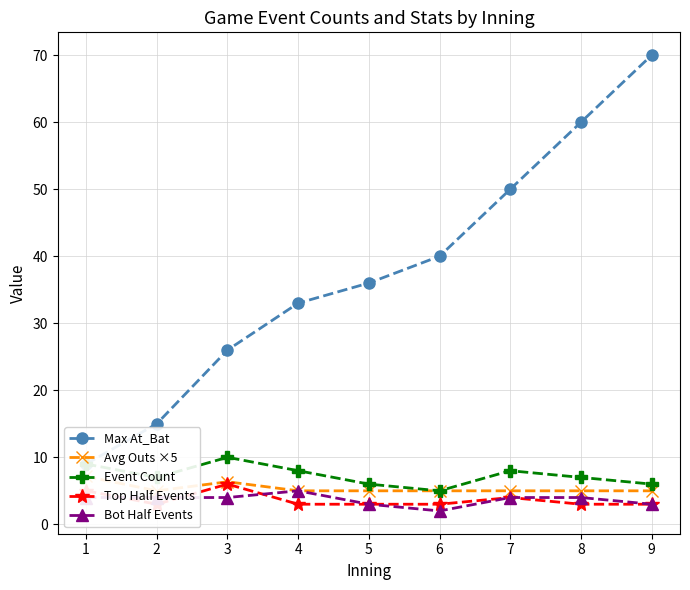

What is the spread (max minus min) of values at 3?

22.0